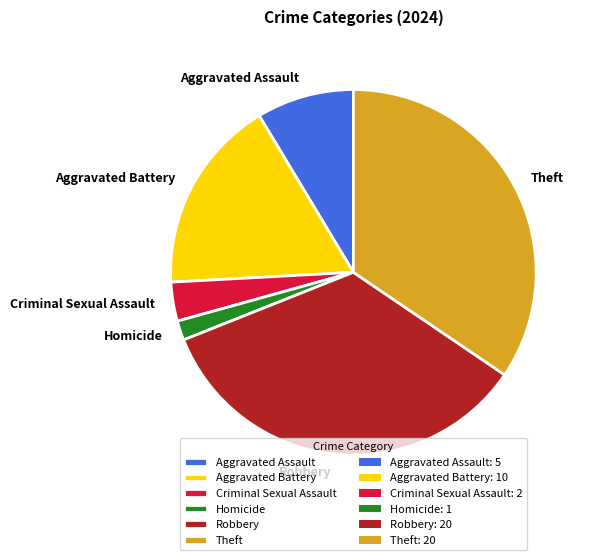

Which slice is the smallest?

Homicide